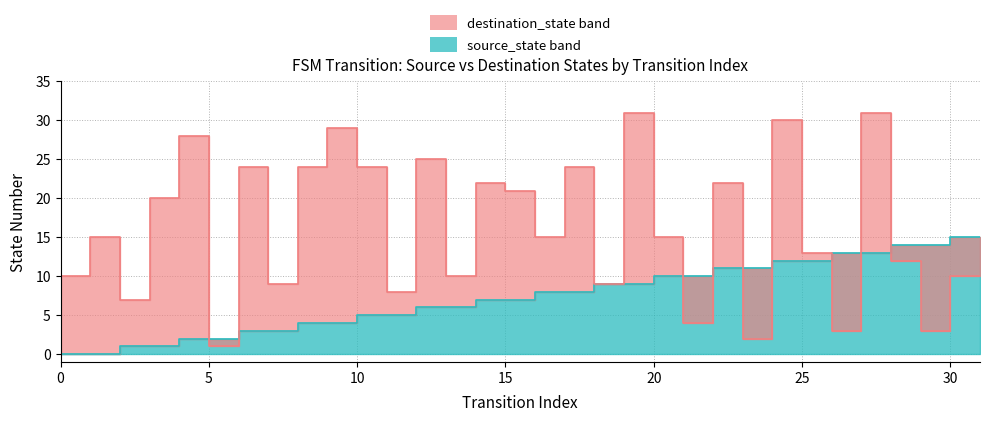

How many lines are shown in the chart?

2